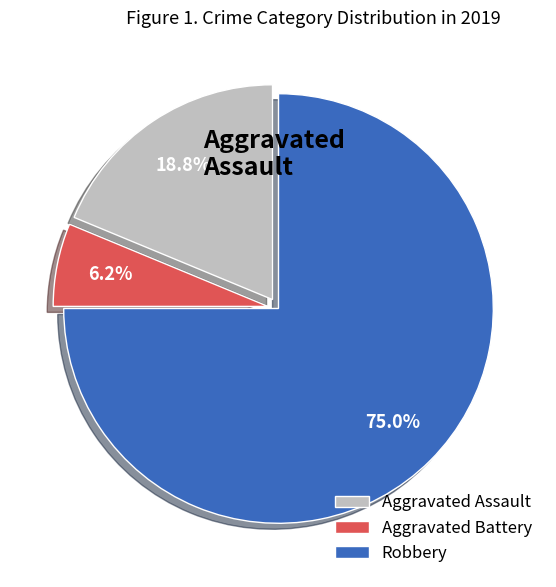

How many slices are in this pie chart?

3